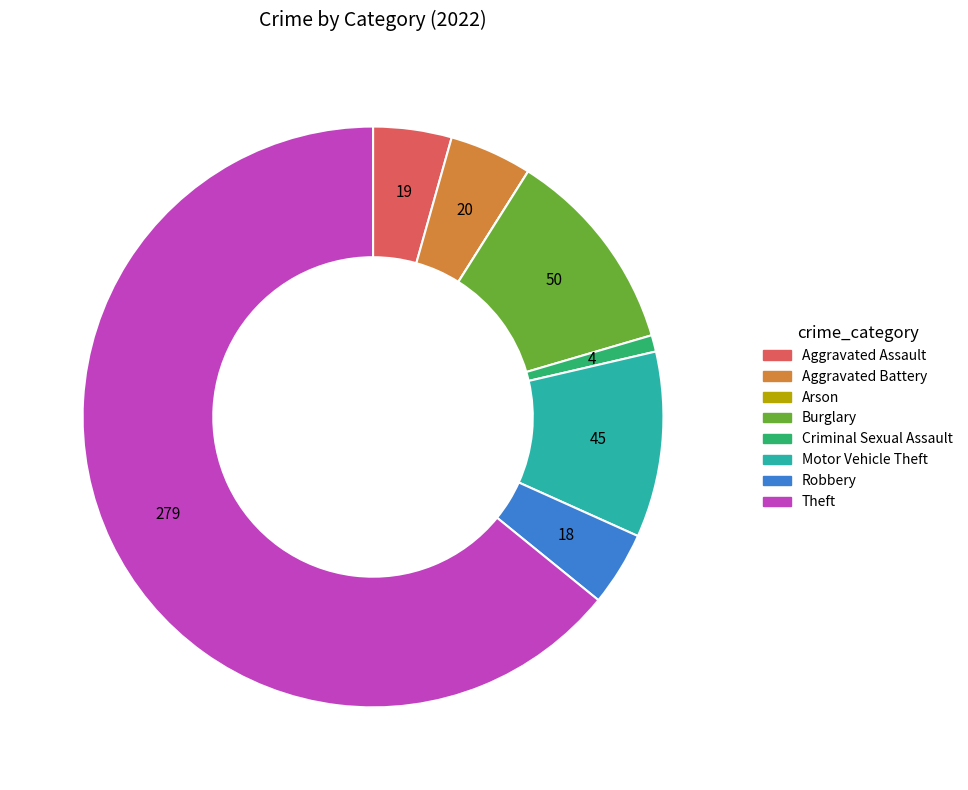

Which has a higher value, Aggravated Assault or Theft?

Theft